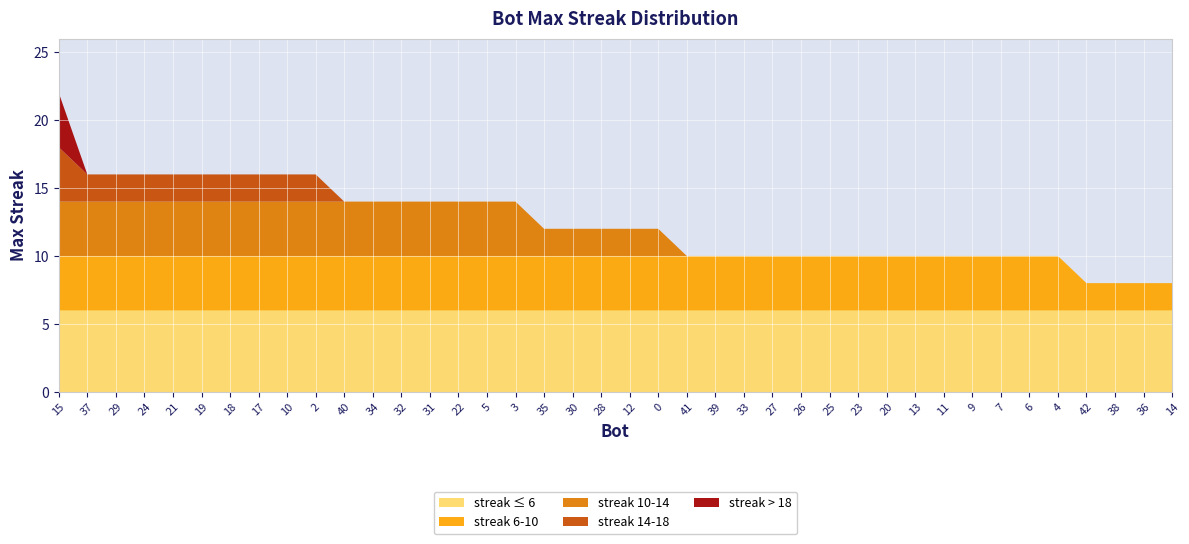

Reading left to right, extract all data points from this chart.

22	16	16	16	16	16	16	16	16	16	14	14	14	14	14	14	14	12	12	12	12	12	10	10	10	10	10	10	10	10	10	10	10	10	10	10	8	8	8	8